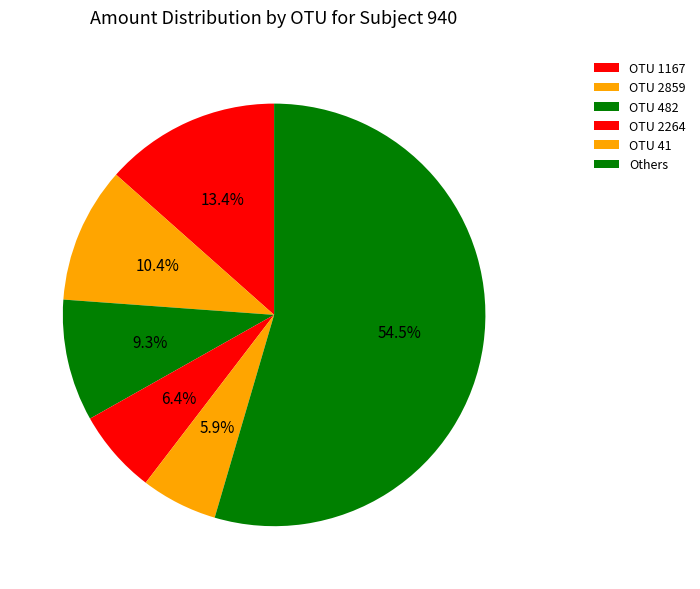

How many segments does this pie chart have?

6